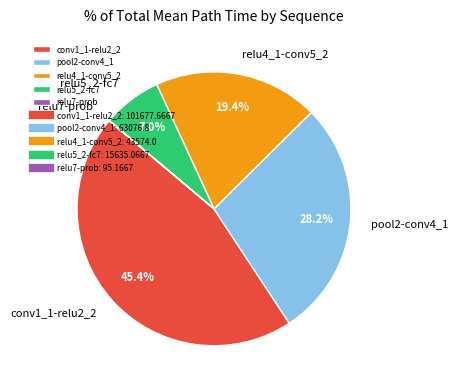

Is there a majority slice in this chart?

No